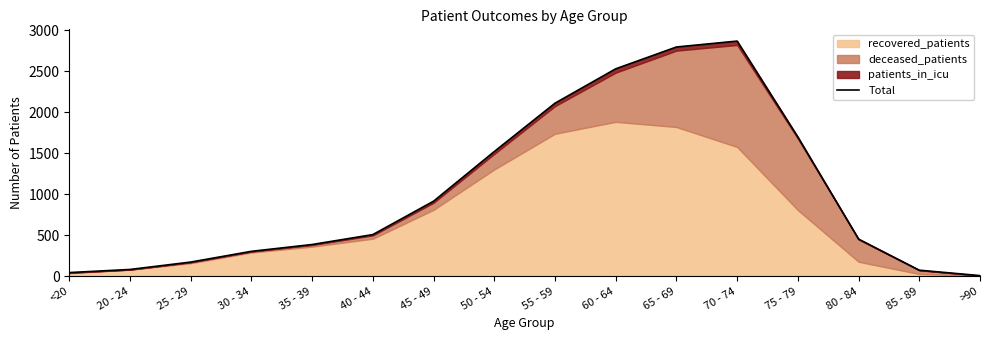

The chart shows a value of 507 at 40 - 44. True or false?

True